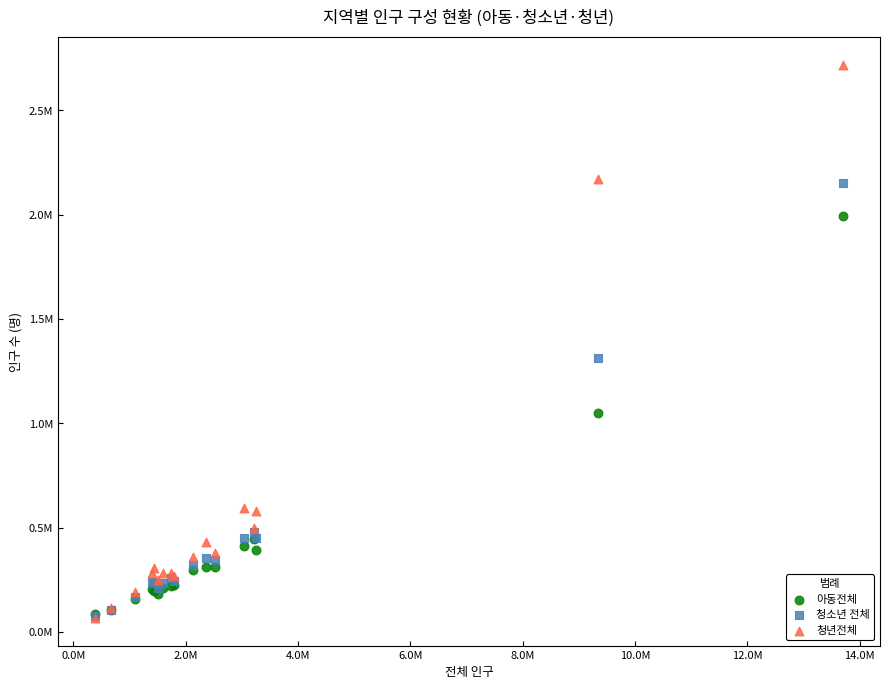

What are all the series names shown in the legend?

아동전체, 청소년 전체, 청년전체